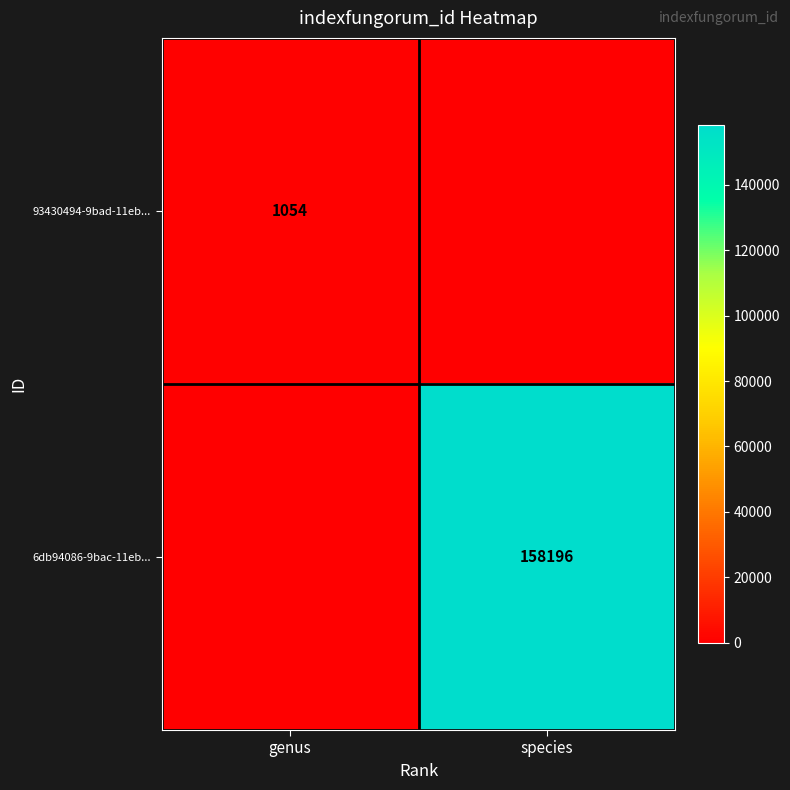

At which category is the sum across all series the highest?

species